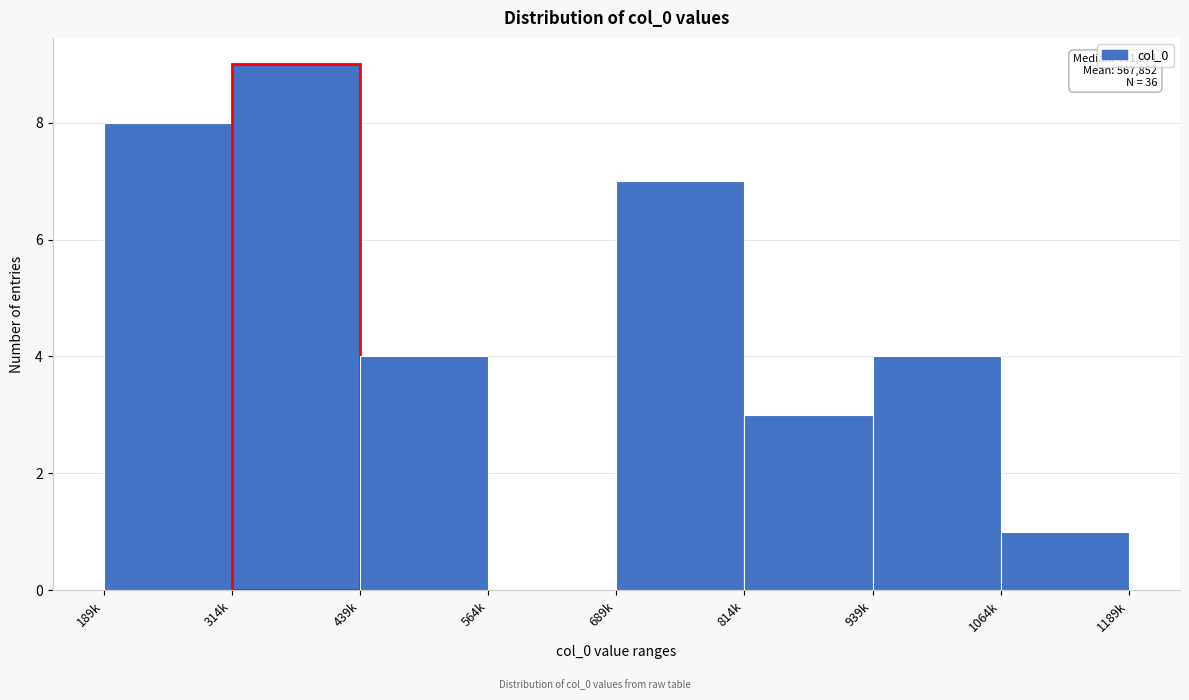

Reading left to right, transcribe all the data shown in this chart.

189k=8	314k=9	439k=4	564k=0	689k=7	814k=3	939k=4	1064k=1